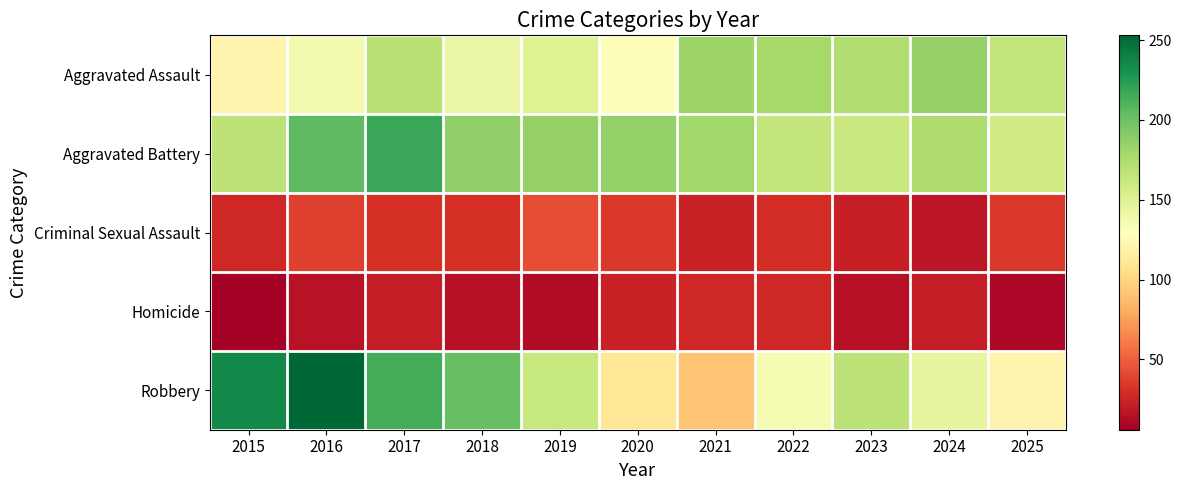

What is the spread (max minus min) of values at 2017?

196